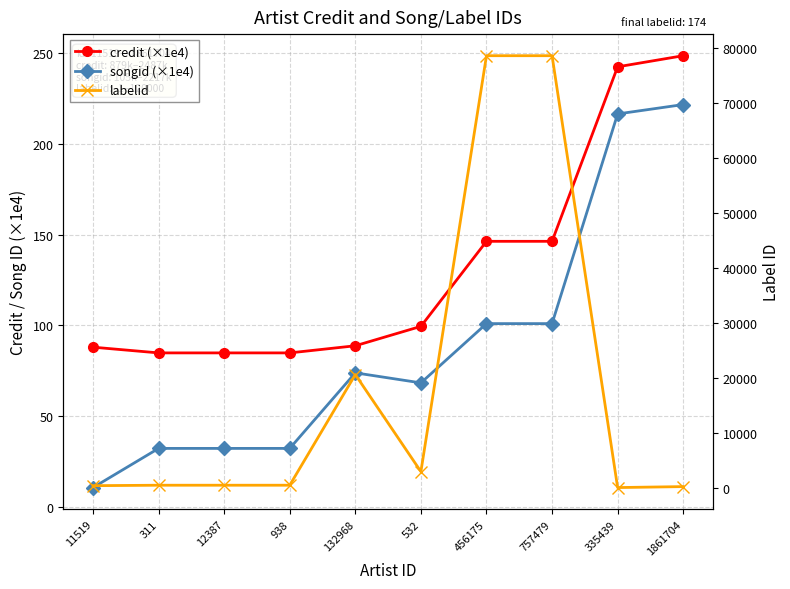

Which series has the largest total across all categories?

labelid